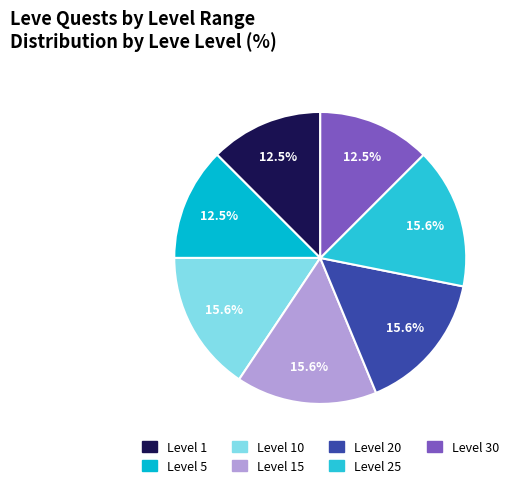

Which slice is the largest?

Level 10